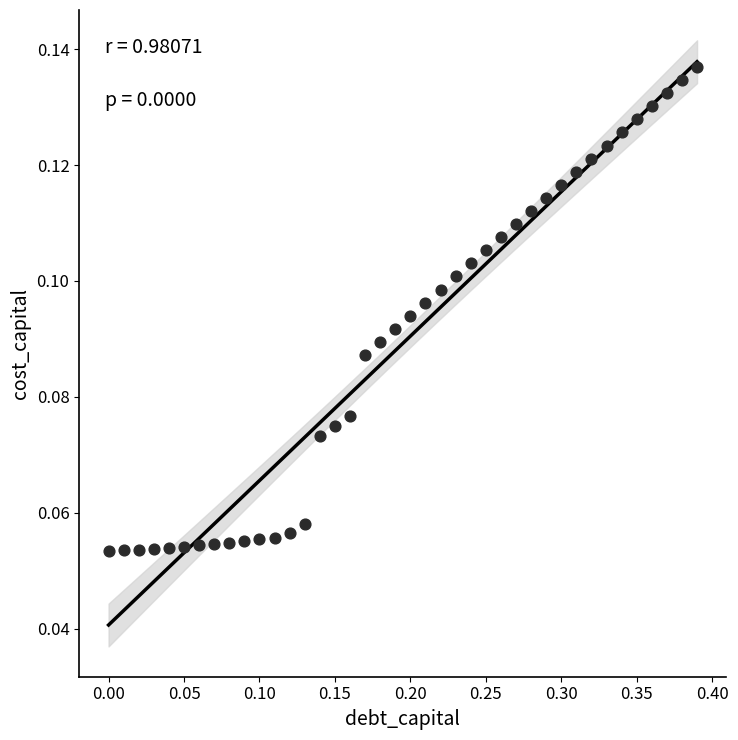

What is the range of X values (max minus min)?

0.4